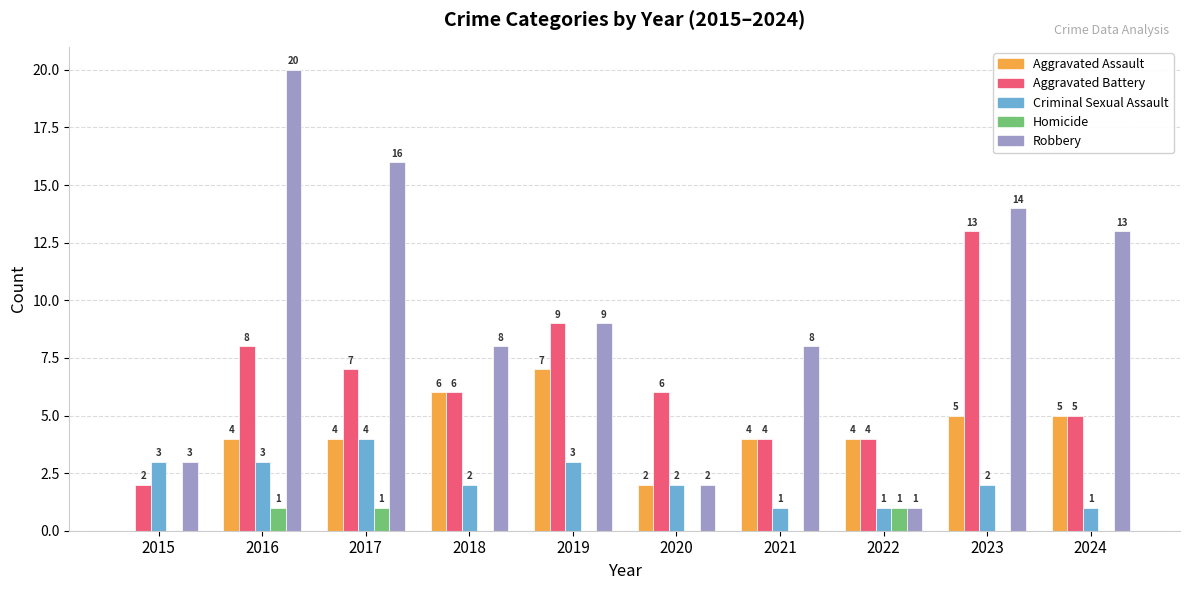

Does the chart contain stacked bars?

No